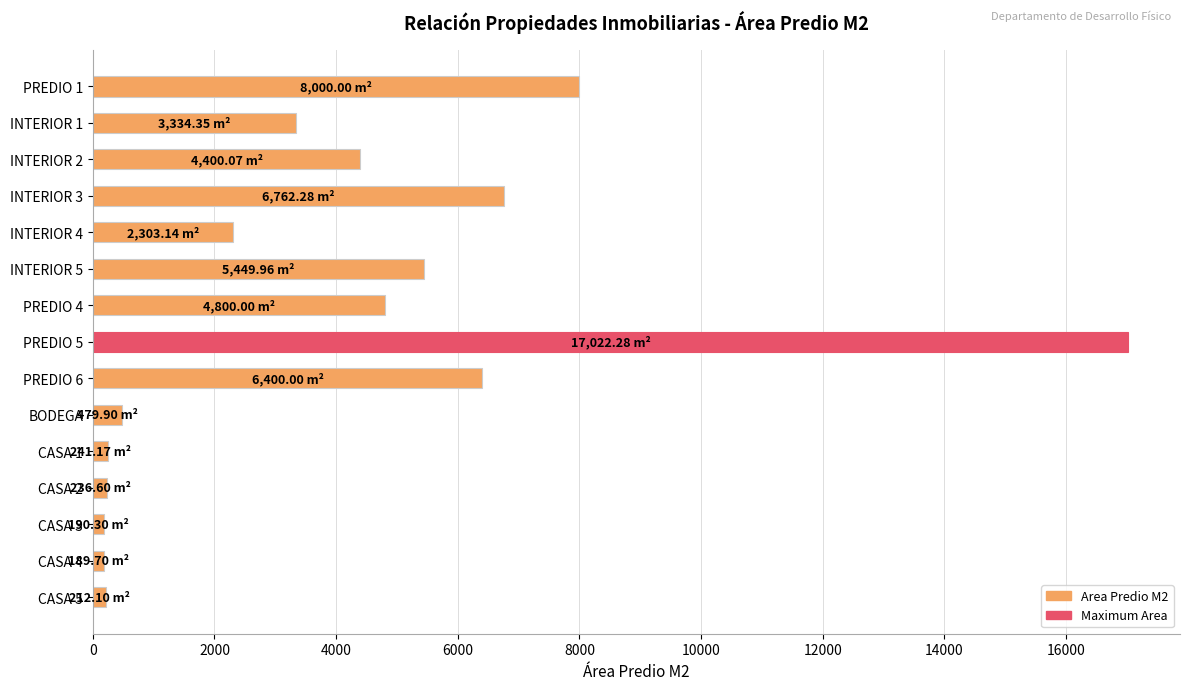

Does the chart contain stacked bars?

No